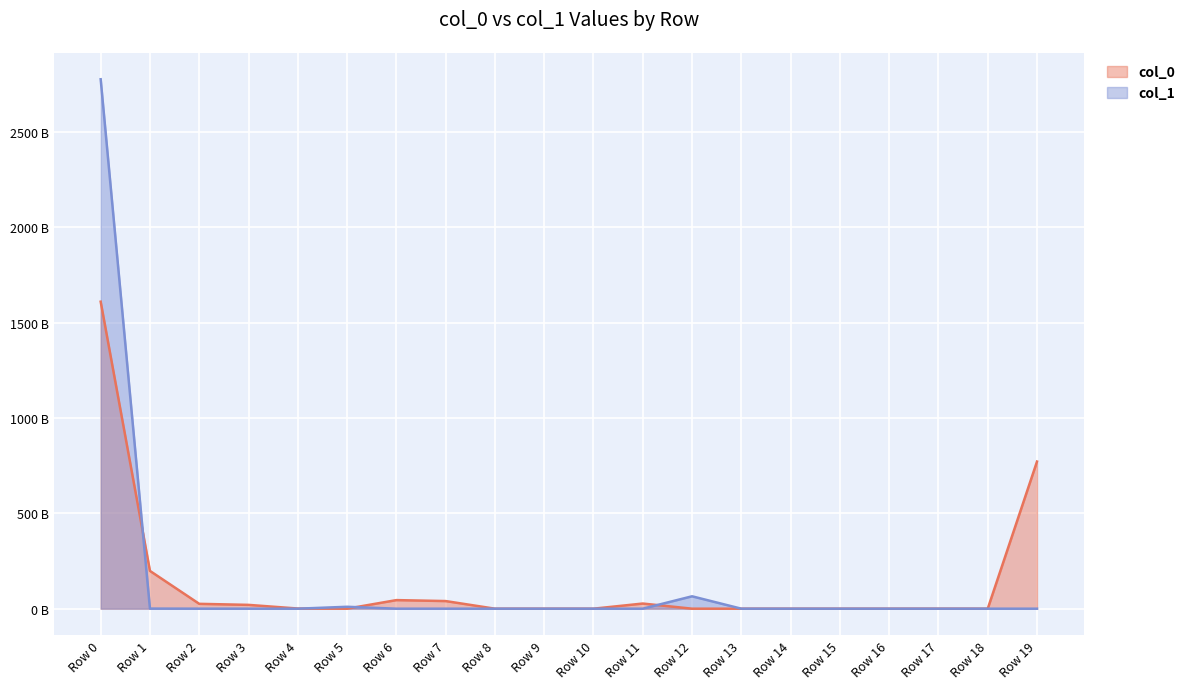

True or false: col_0 and col_1 cross at least once.

True